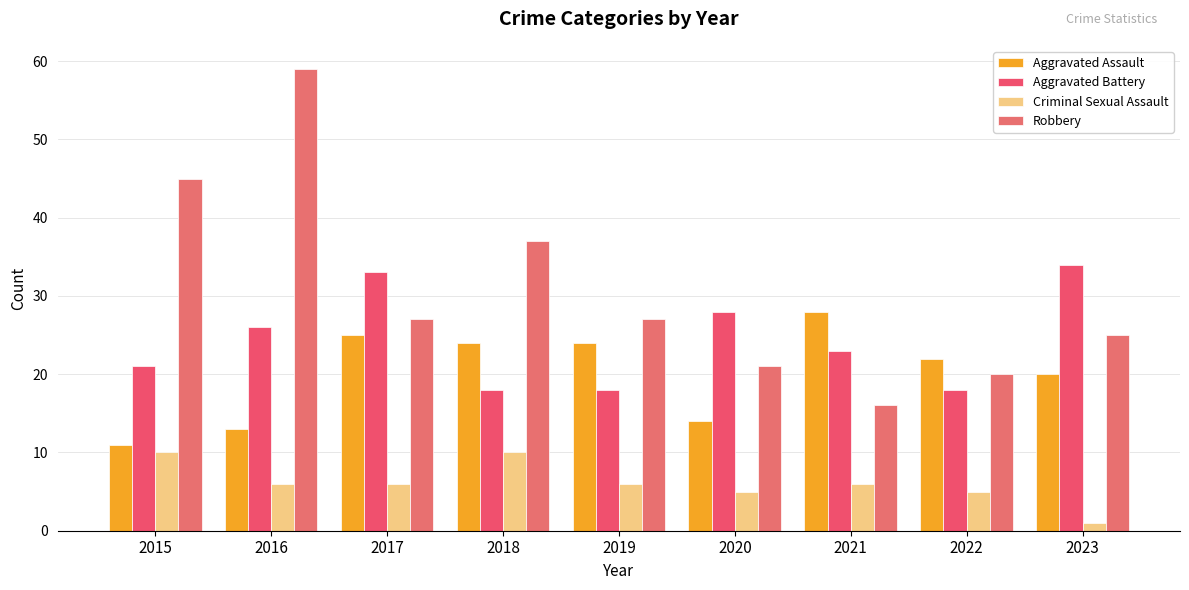

Reading left to right, list all the values displayed in this chart.

Aggravated Assault: 2015=11	2016=13	2017=25	2018=24	2019=24	2020=14	2021=28	2022=22	2023=20
Aggravated Battery: 2015=21	2016=26	2017=33	2018=18	2019=18	2020=28	2021=23	2022=18	2023=34
Criminal Sexual Assault: 2015=10	2016=6	2017=6	2018=10	2019=6	2020=5	2021=6	2022=5	2023=1
Robbery: 2015=45	2016=59	2017=27	2018=37	2019=27	2020=21	2021=16	2022=20	2023=25